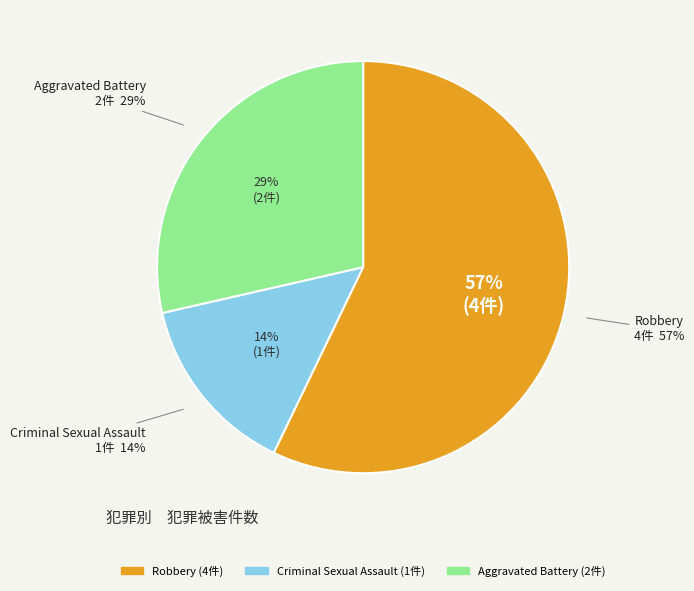

How much of the chart is everything except Aggravated Battery?

71.4%